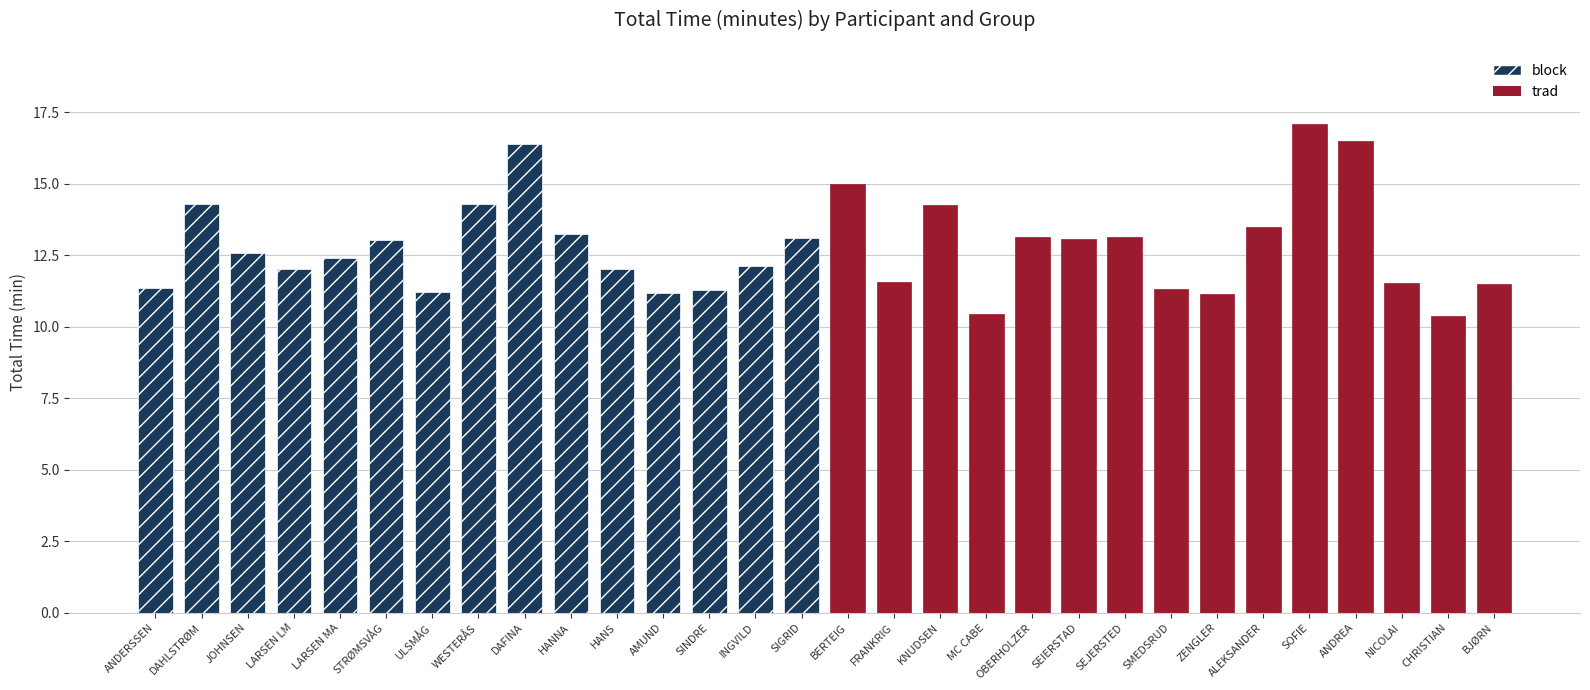

Is it true that the value at SINDRE is 11.3?

True